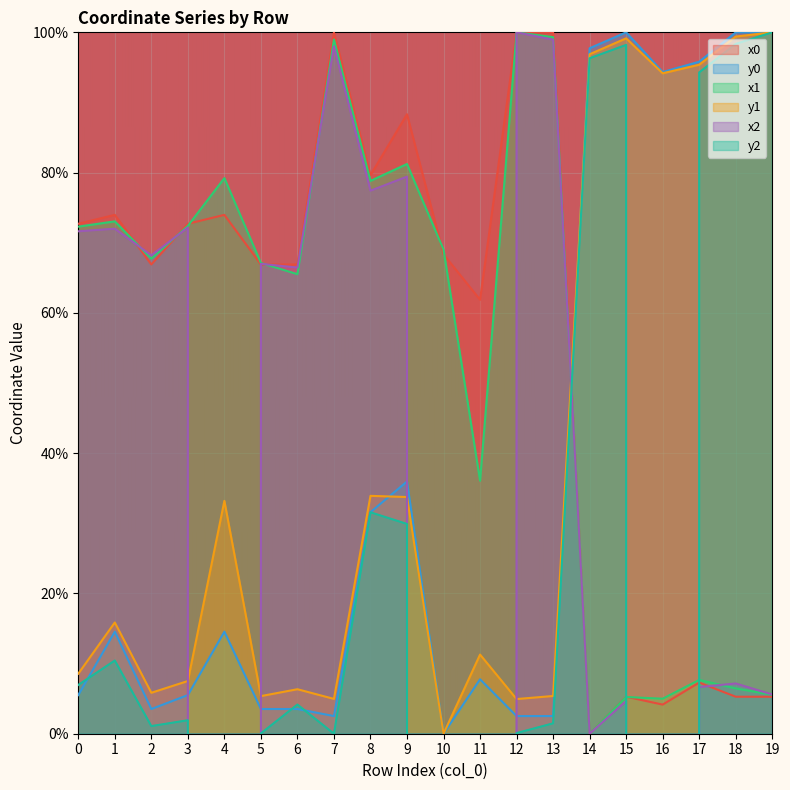

Between 14 and 18, which series saw the biggest shift?

x2